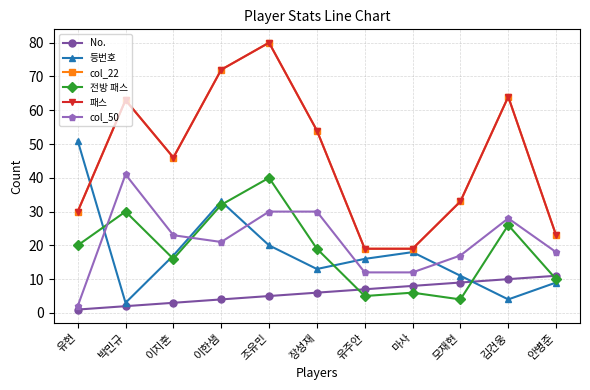

What is the value of the col_50 point at the 10th from the left?

28